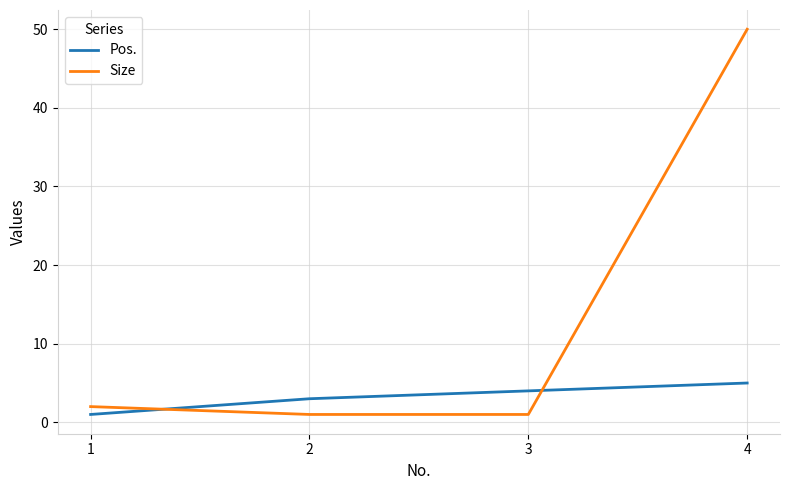

Rank the series at 1 from highest to lowest value.

Size, Pos.